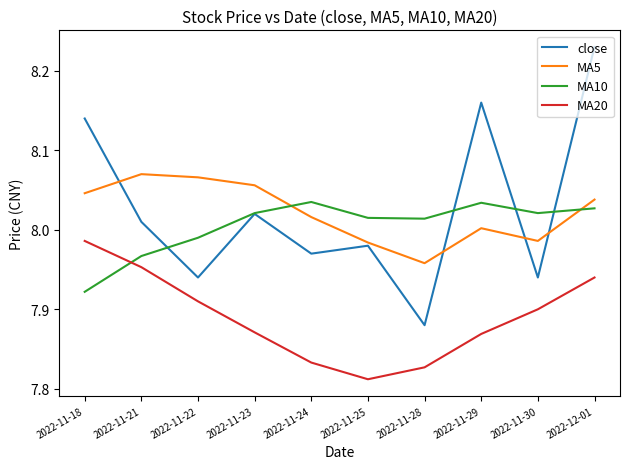

Does the chart display data point markers on the line(s)?

No